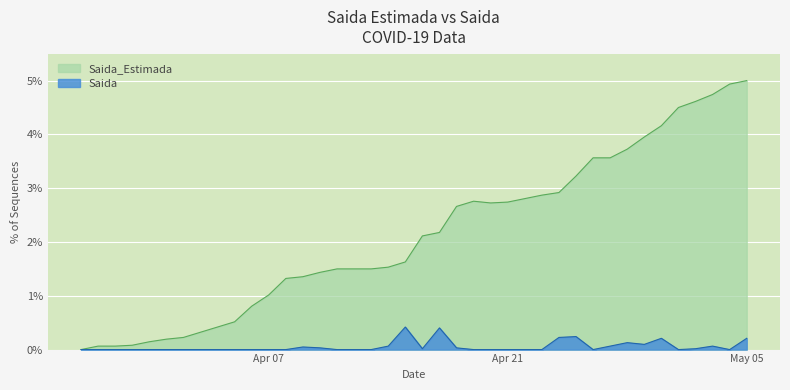

Which series has the largest range (max minus min)?

Saida_Estimada